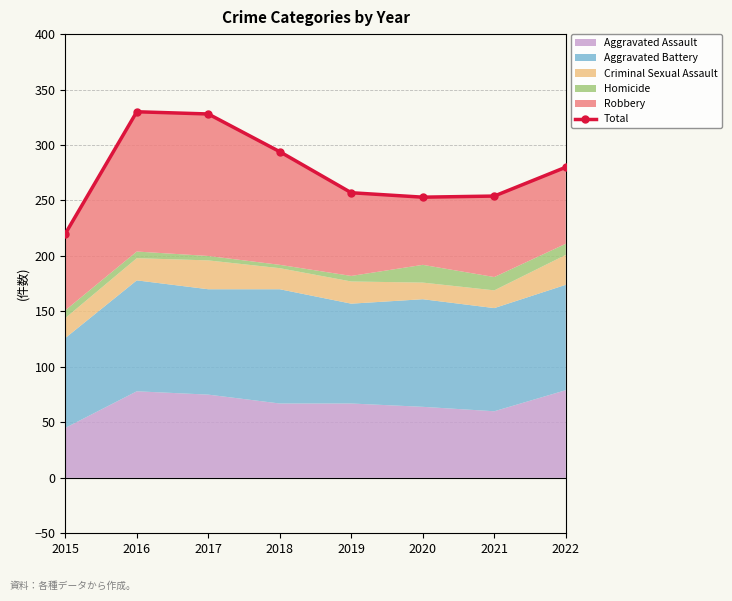

How many data points does each series have?

8